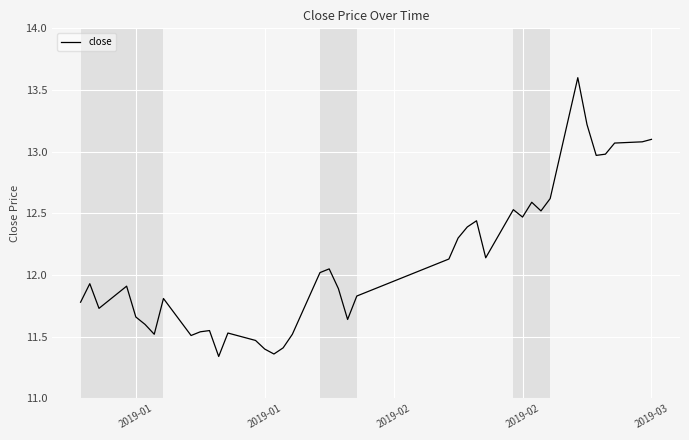

What is the difference between the second highest and second lowest values?

1.9